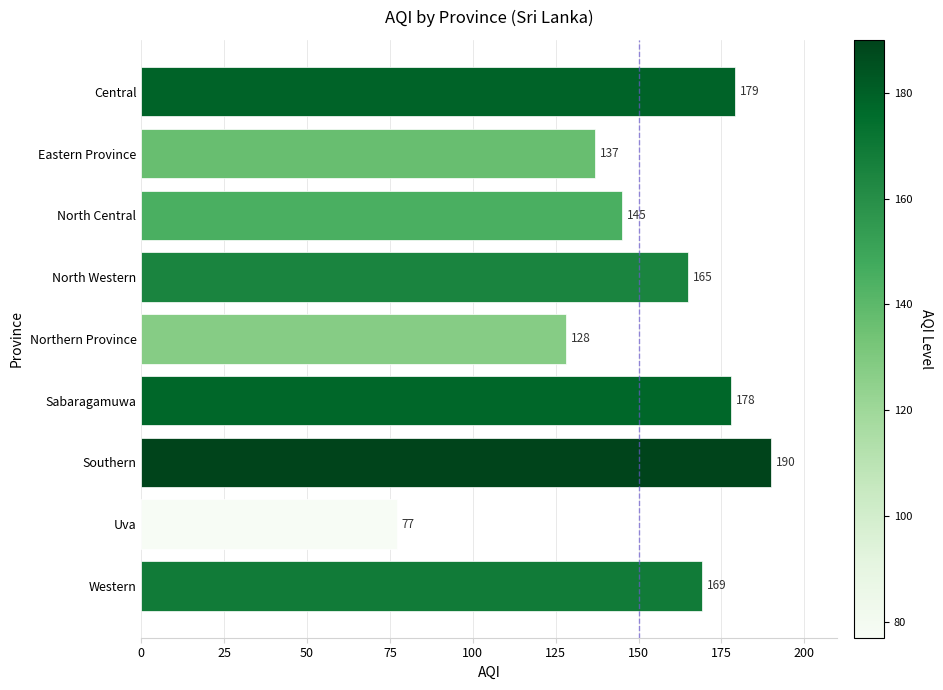

Which category has the highest value across all series?

Southern